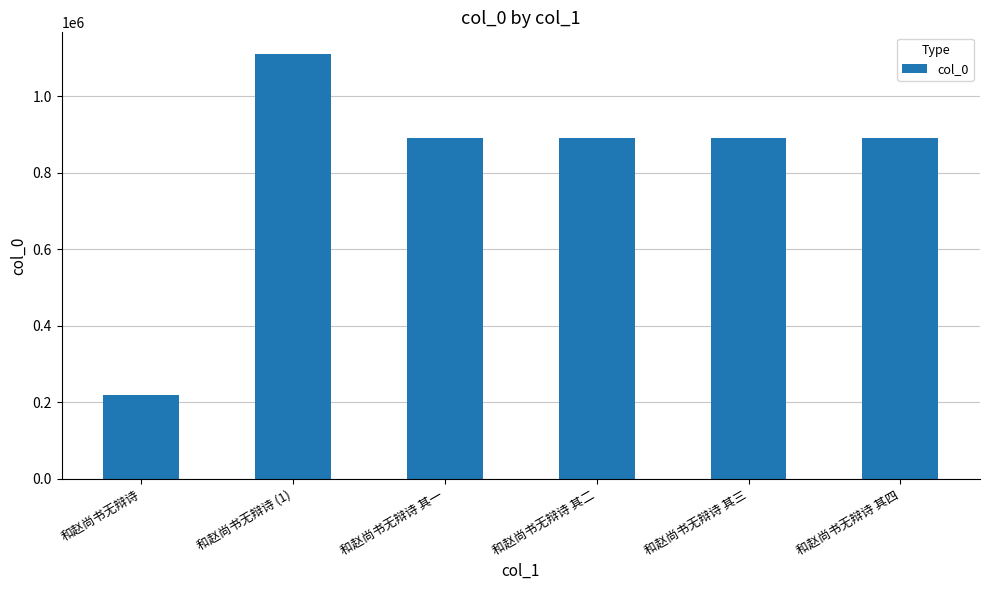

What is the approximate value at 和赵尚书无辩诗 其一?

889937